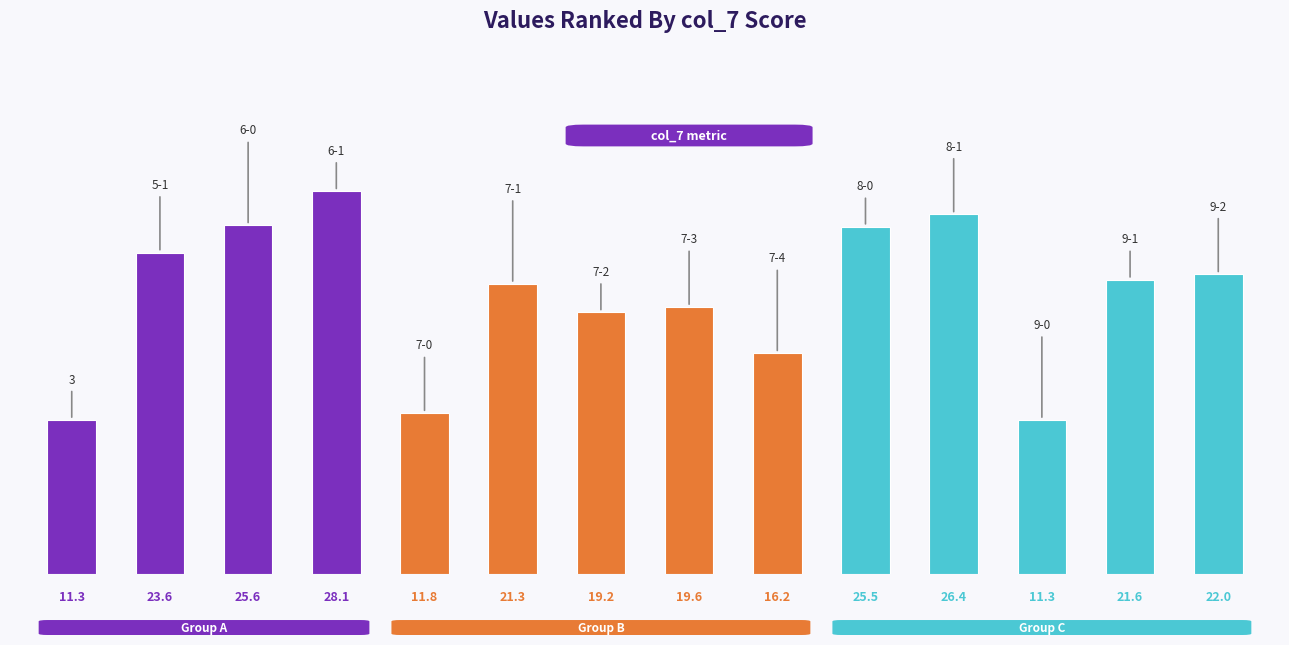

List the labels in order of value, smallest first.

3, 9-0, 7-0, 7-4, 7-2, 7-3, 7-1, 9-1, 9-2, 5-1, 8-0, 6-0, 8-1, 6-1